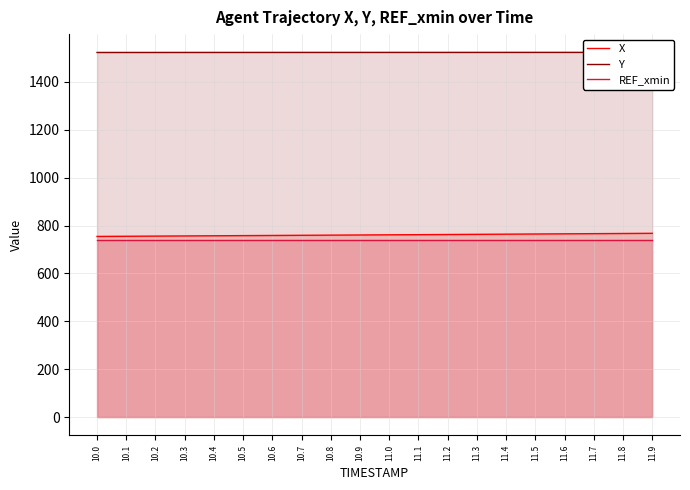

Reading right to left, what are all the values shown in this chart?

X: 11.9=767.7	11.8=767.0	11.7=766.2	11.6=765.5	11.5=764.8	11.4=764.1	11.3=763.4	11.2=762.7	11.1=762.0	11.0=761.4	10.9=760.7	10.8=760.1	10.7=759.4	10.6=758.7	10.5=758.0	10.4=757.4	10.3=756.7	10.2=756.0	10.1=755.3	10.0=754.7
Y: 11.9=1523.5	11.8=1523.5	11.7=1523.5	11.6=1523.5	11.5=1523.5	11.4=1523.5	11.3=1523.4	11.2=1523.4	11.1=1523.4	11.0=1523.4	10.9=1523.4	10.8=1523.3	10.7=1523.3	10.6=1523.3	10.5=1523.3	10.4=1523.2	10.3=1523.2	10.2=1523.2	10.1=1523.1	10.0=1523.1
REF_xmin: 11.9=741.2	11.8=741.2	11.7=741.2	11.6=741.2	11.5=741.2	11.4=741.2	11.3=741.2	11.2=741.2	11.1=741.2	11.0=741.2	10.9=741.2	10.8=741.2	10.7=741.2	10.6=741.2	10.5=741.2	10.4=741.2	10.3=741.2	10.2=741.2	10.1=741.2	10.0=741.2